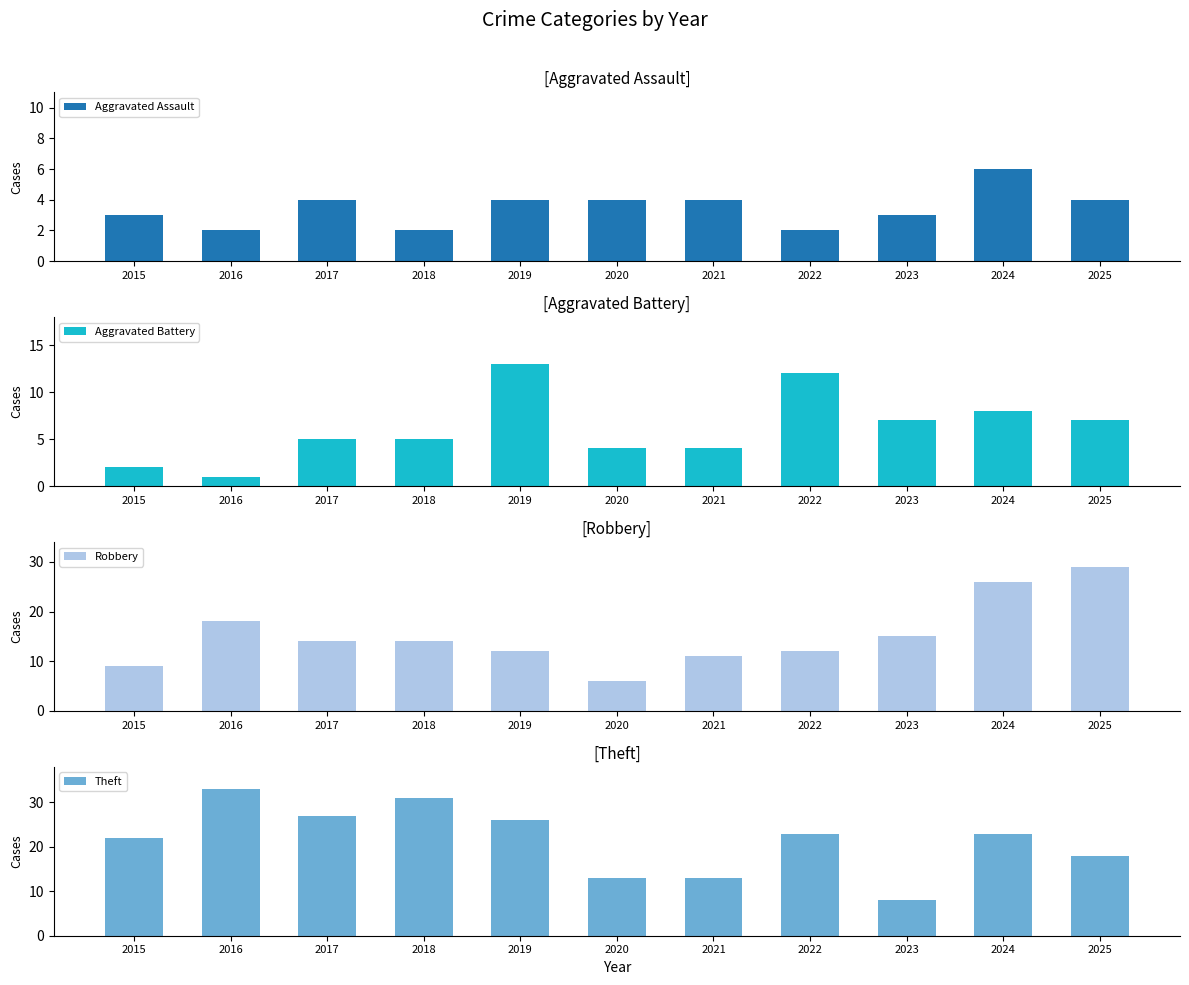

At which label does Robbery first exceed 14?

2016